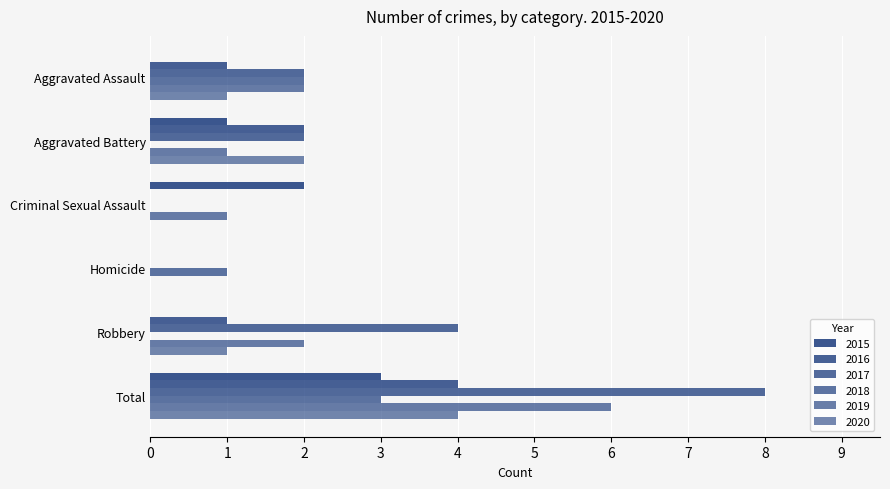

Count the 2019 values in the range 1 to 2.

4